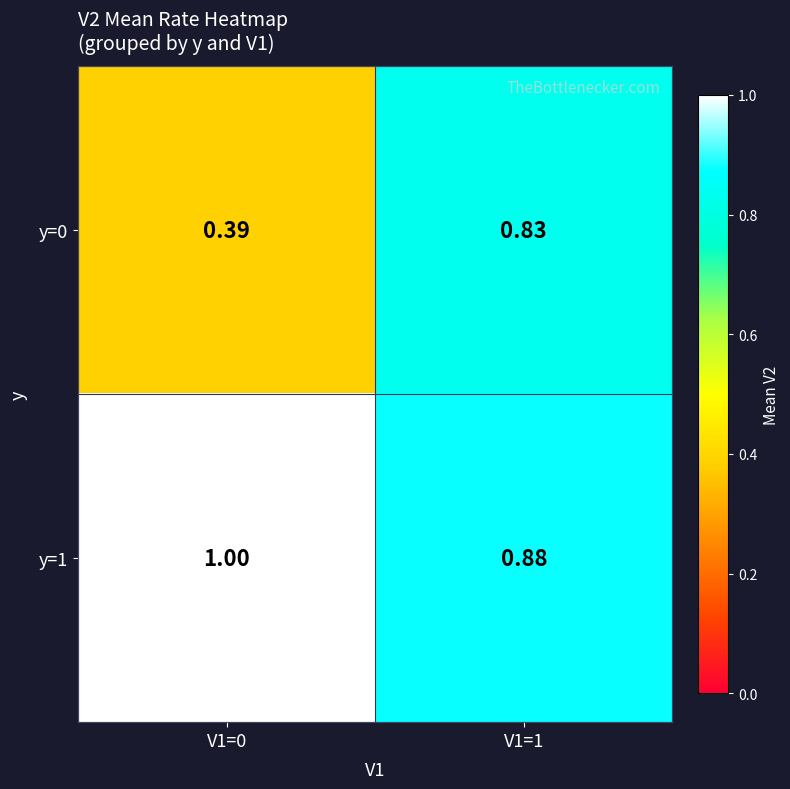

Rank the series by their maximum value, from highest to lowest.

y=1, y=0